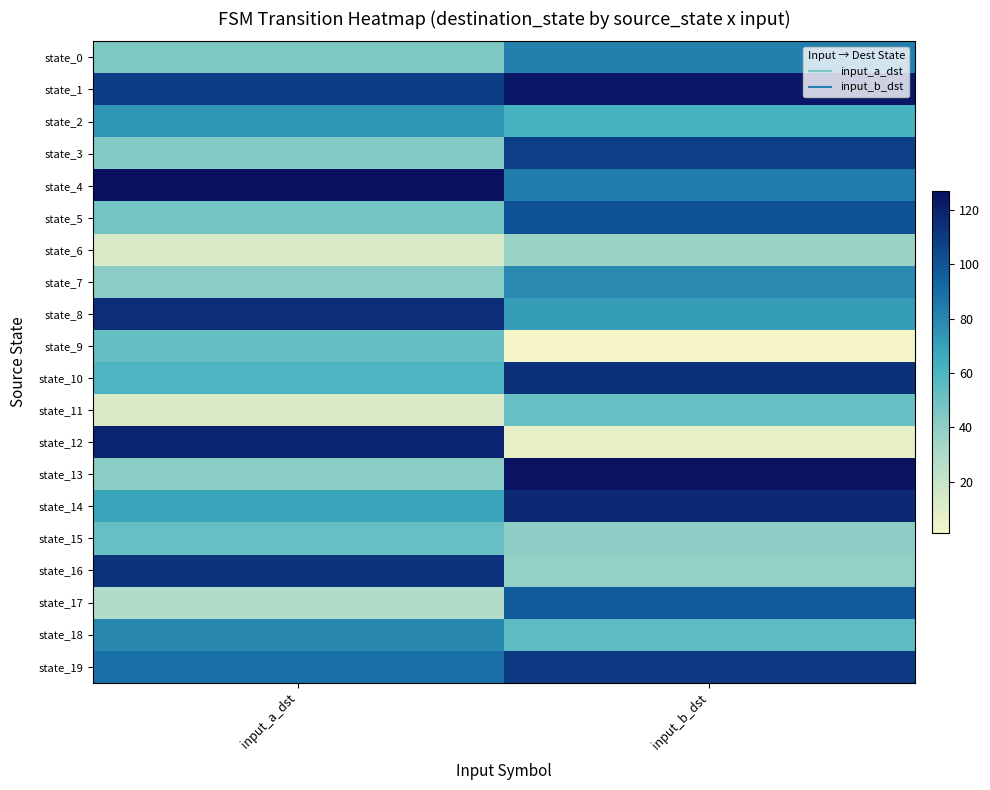

Count the number of categories in the chart.

2